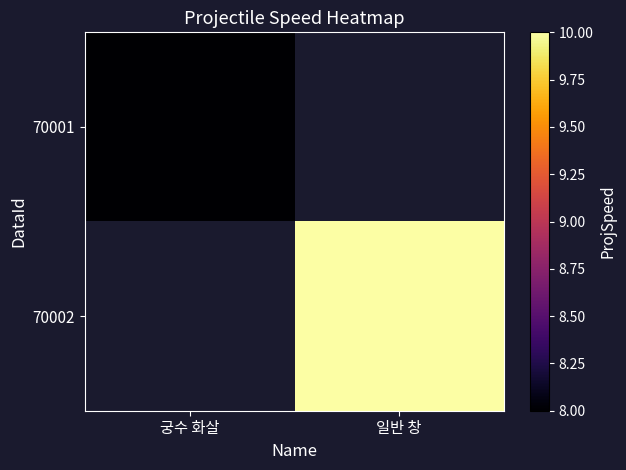

The value of 70001 at 궁수 화살 is 12.2. True or false?

False